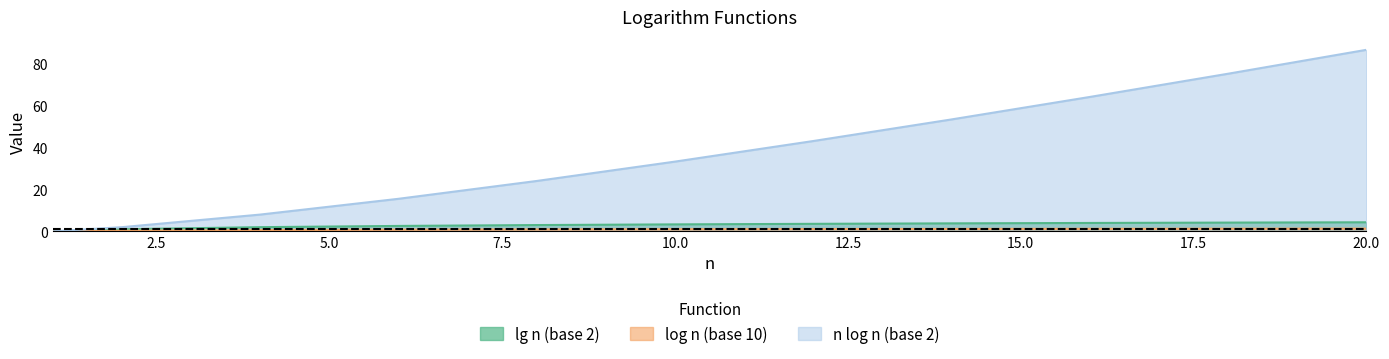

True or false: lg n (base 2) and log n (base 10) intersect in this chart.

False